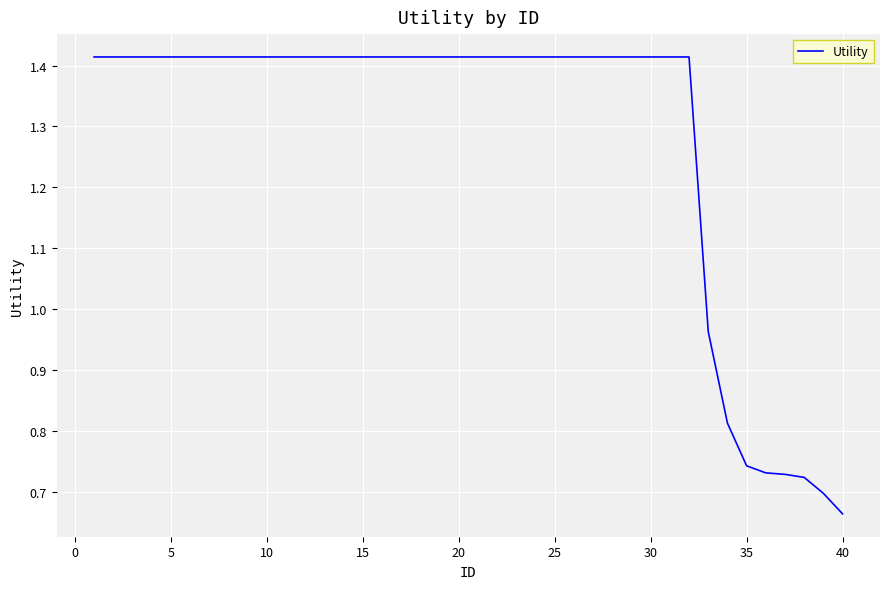

What is the sum of all values?

51.3